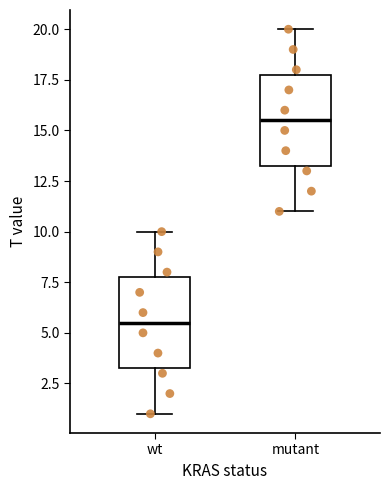

Which box's median line is the highest?

mutant